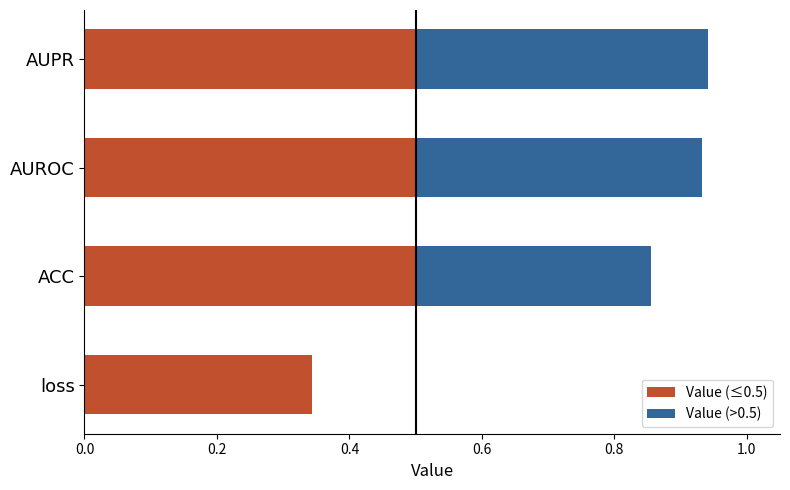

Reading left to right, transcribe all the data shown in this chart.

Value (≤0.5): 0.3	0.5	0.5	0.5
Value (>0.5): 0.0	0.4	0.4	0.4